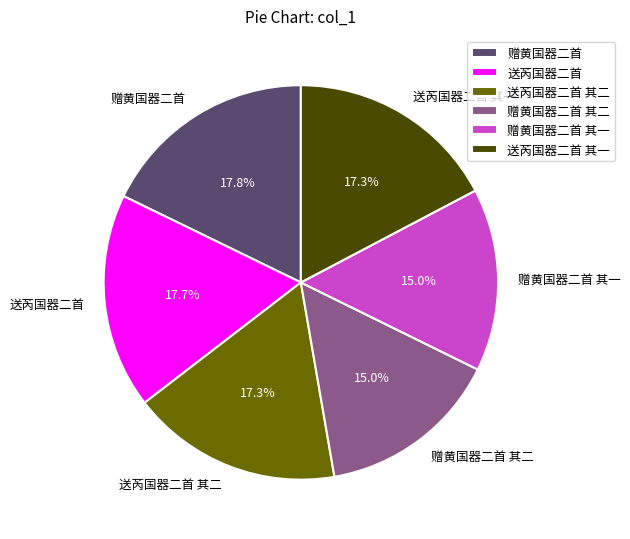

What percentage is the 送芮国器二首 slice, to the nearest percent?

18%